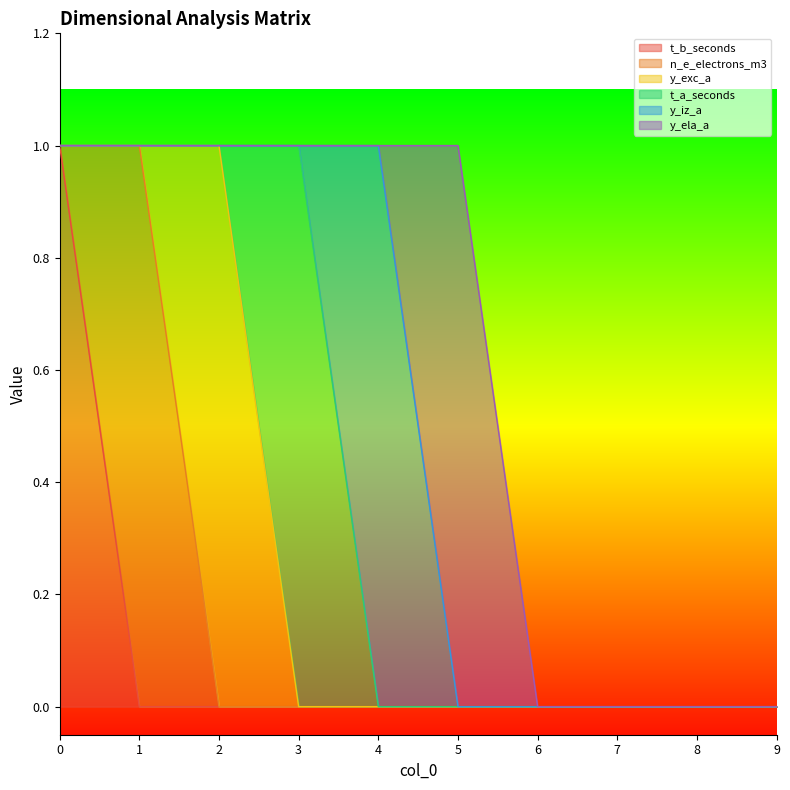

Does the chart display data point markers on the line(s)?

No